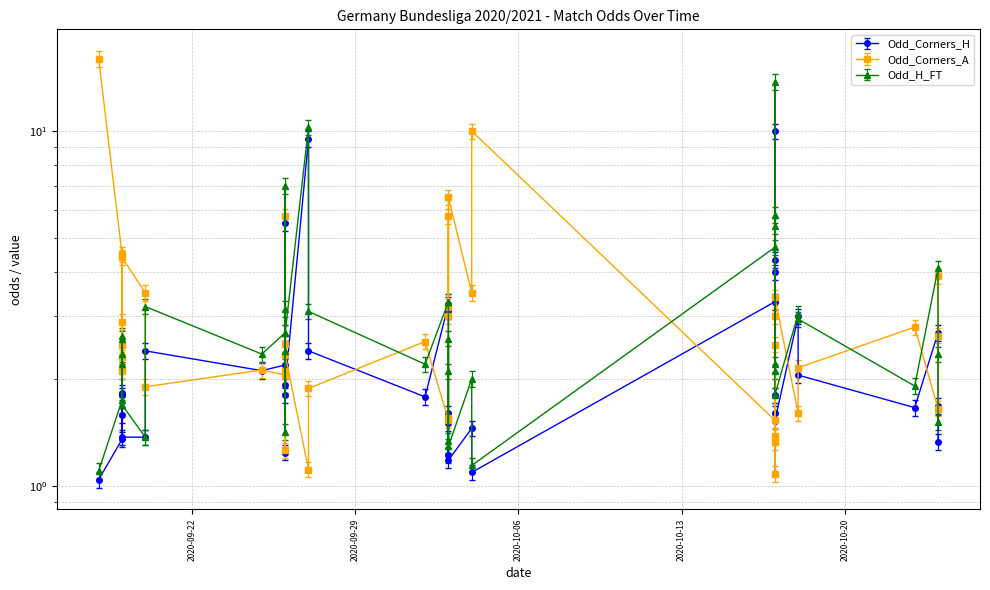

True or false: Odd_Corners_A and Odd_Corners_H intersect in this chart.

True